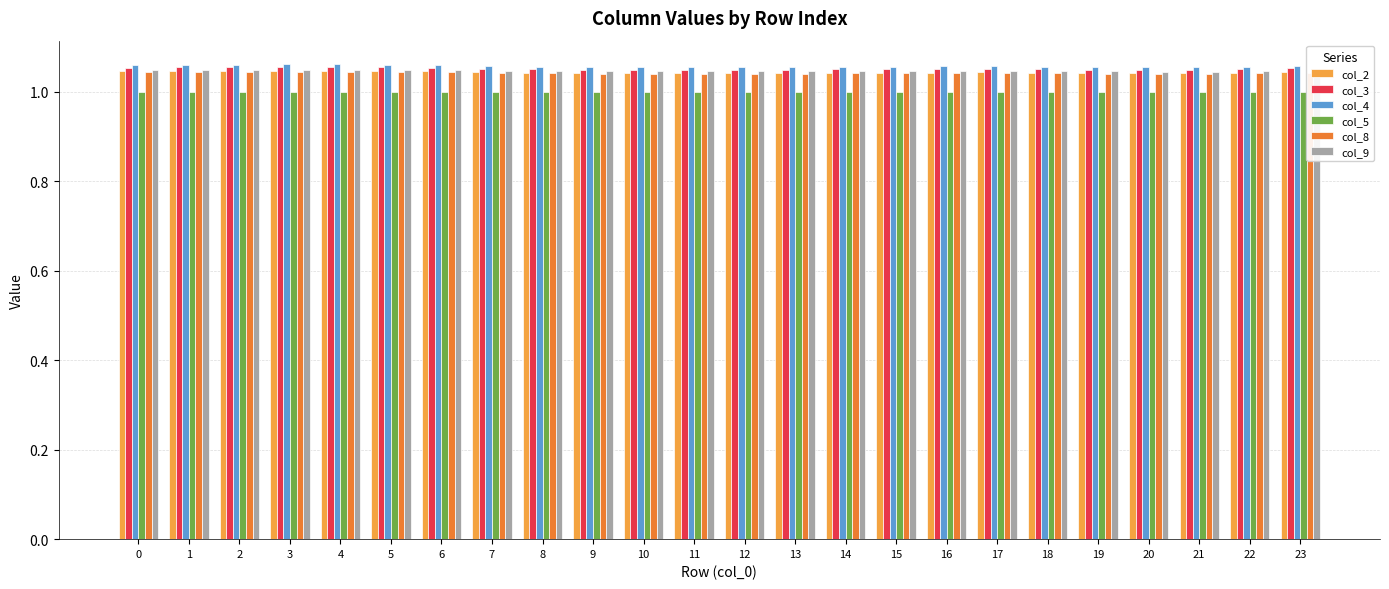

What is the total value across all series at 15?

6.2